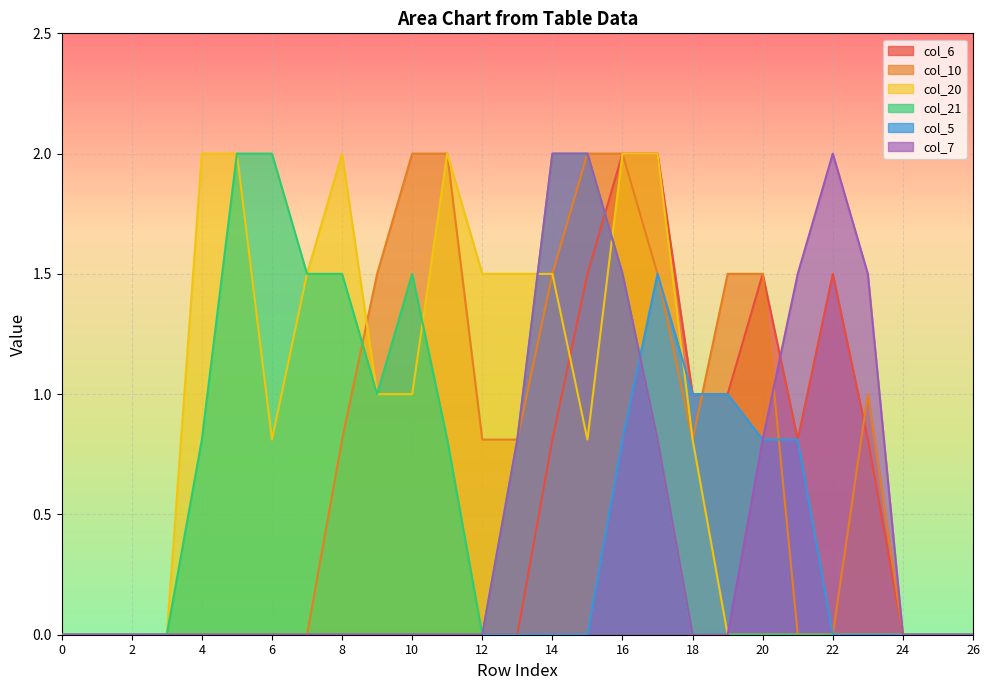

The col_5 series shows 0.7 at 10. True or false?

False